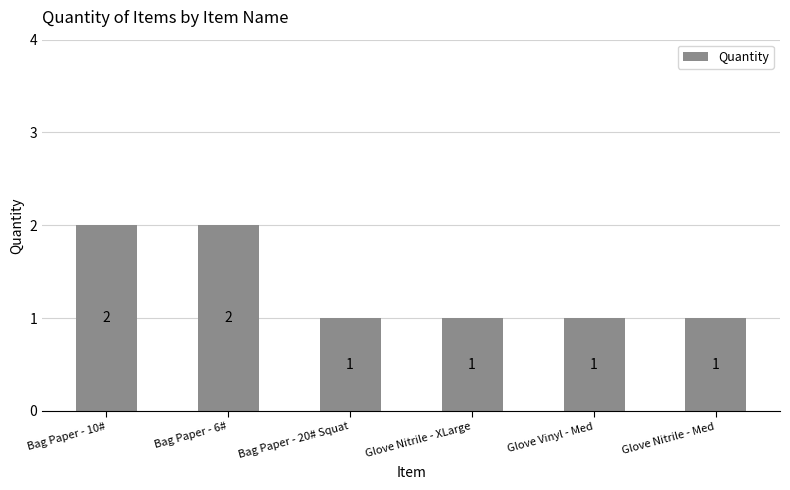

Is it true that the value at Bag Paper - 10# is 1?

False